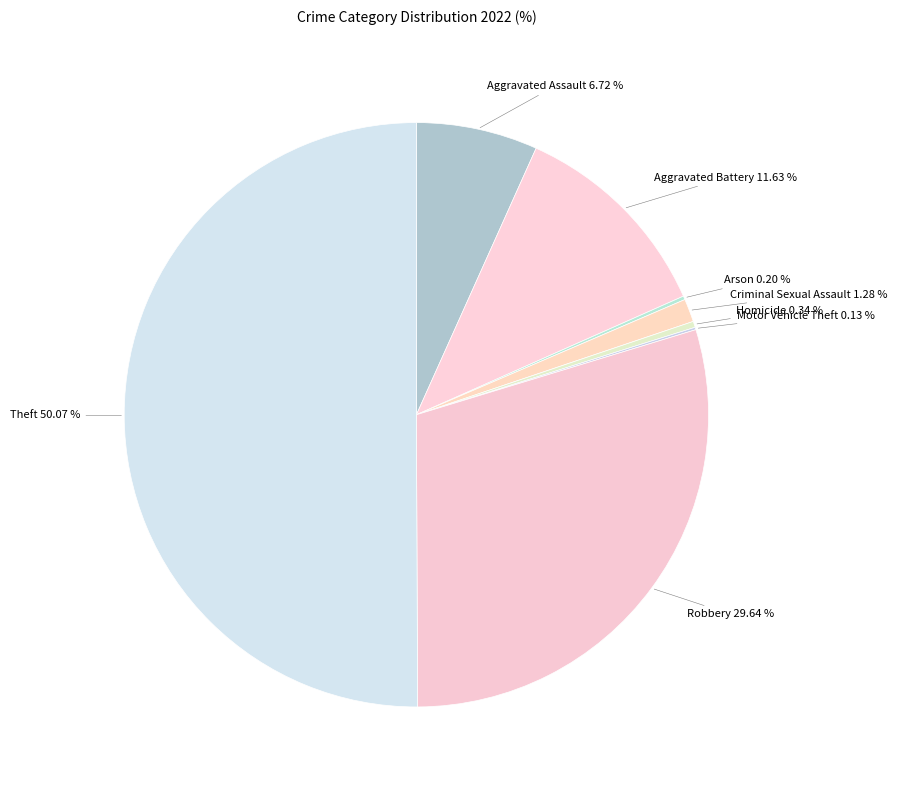

To the nearest percent, what is the average slice percentage?

12%